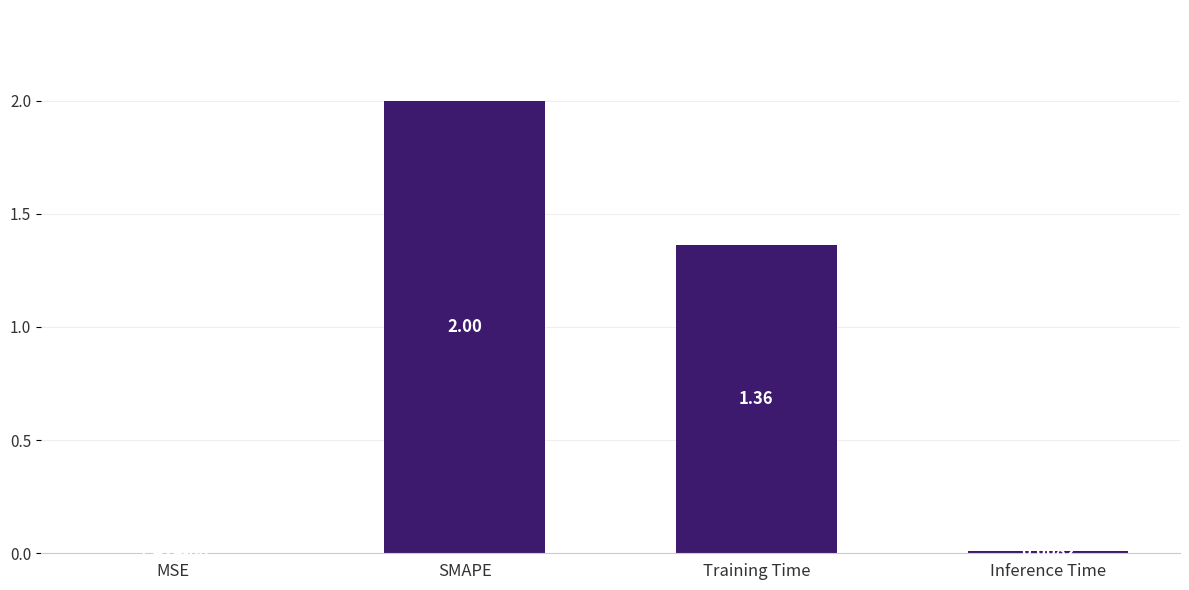

What is the sum of all values?

3.4